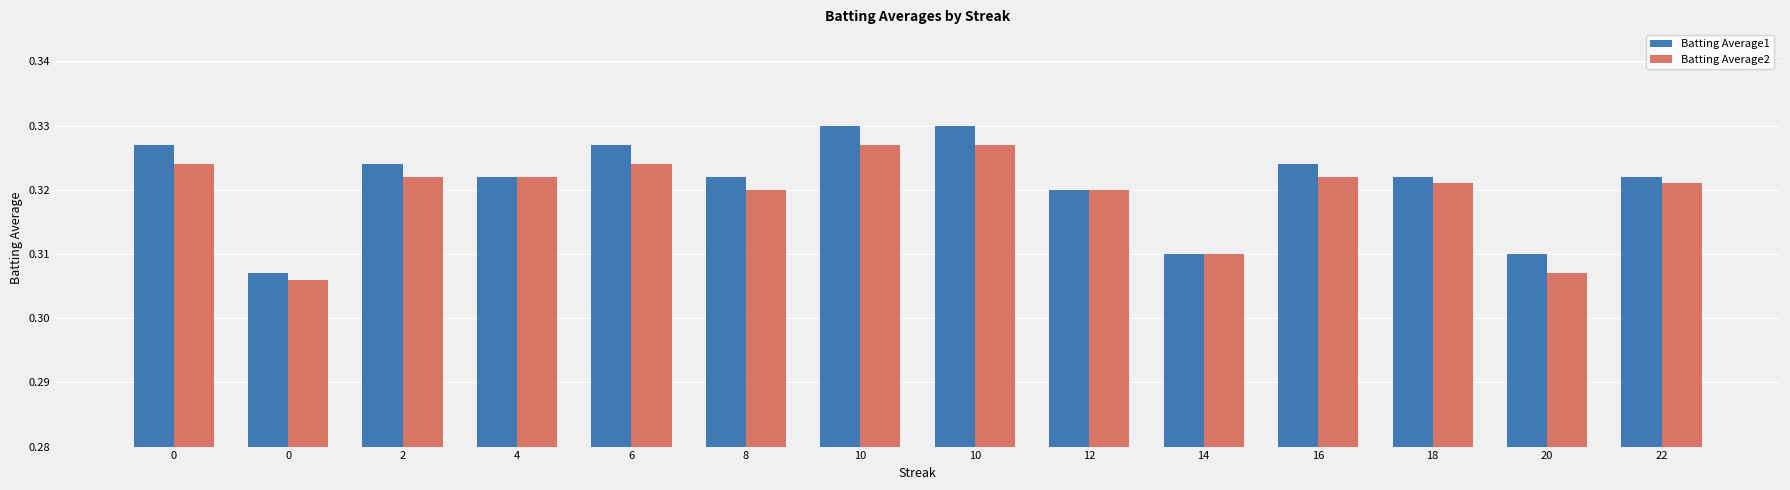

Count the number of categories in the chart.

14